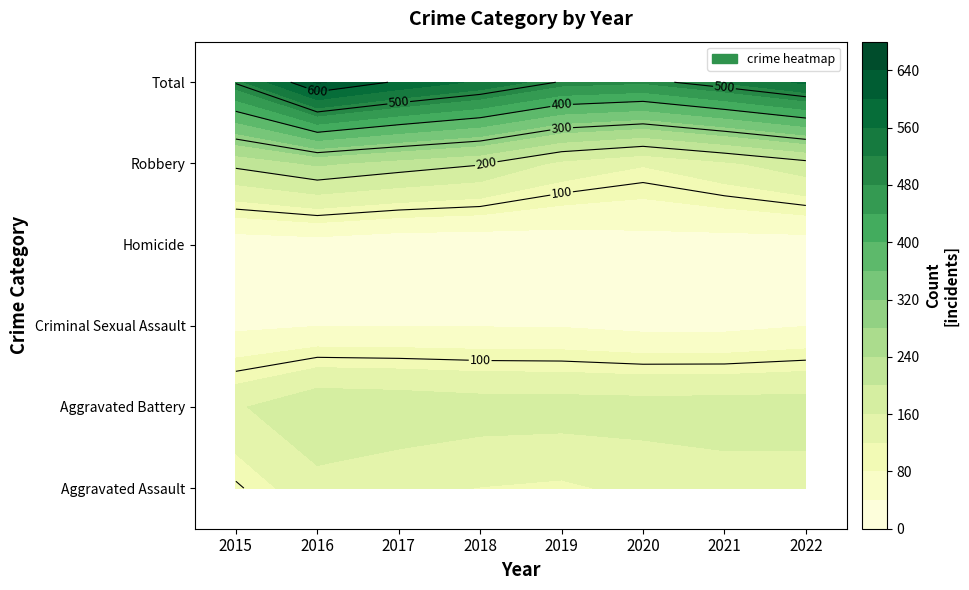

What is the highest value of the Robbery series?

247